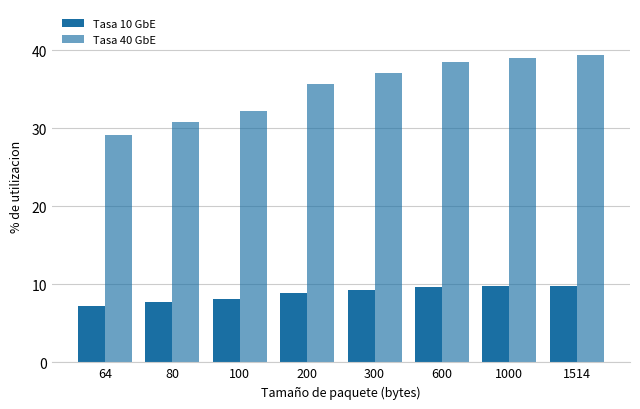

What is the average value of the Tasa 10 GbE series?

8.8